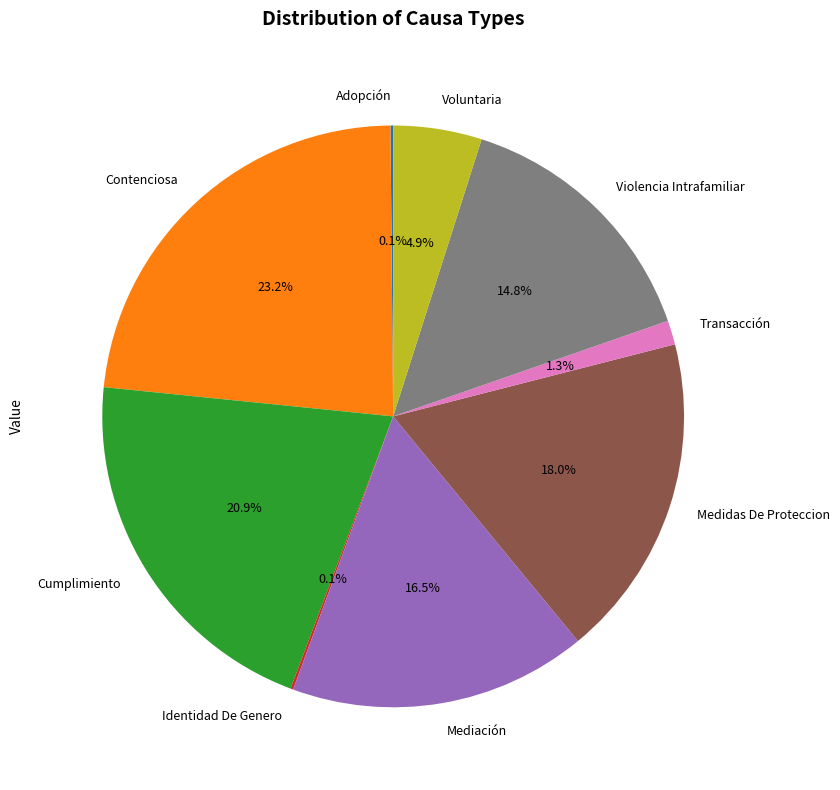

Approximately how many times larger is the value at Cumplimiento compared to Contenciosa?

0.9